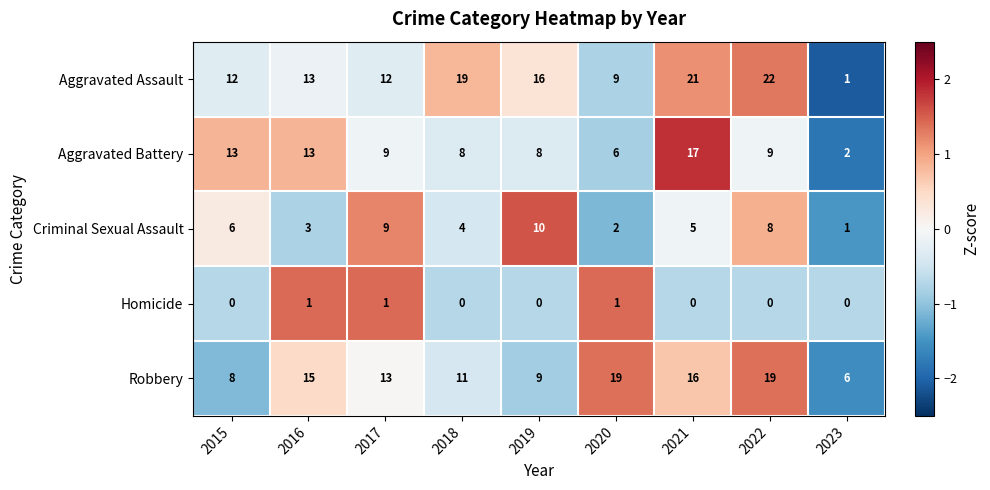

How many data points does each series have?

9